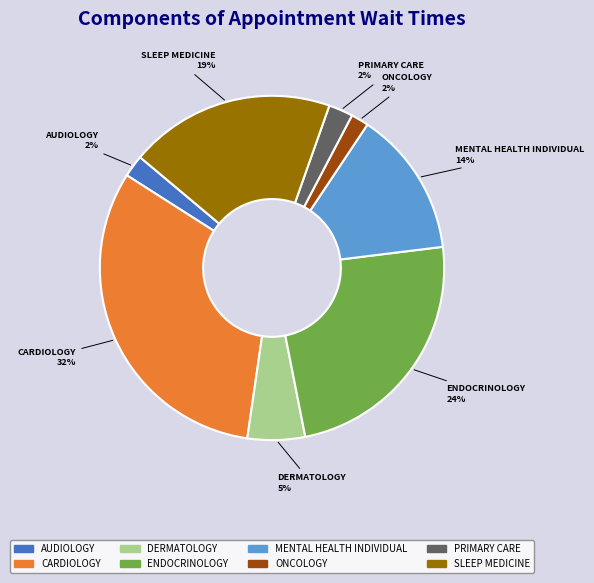

Which has a higher value, AUDIOLOGY or DERMATOLOGY?

DERMATOLOGY